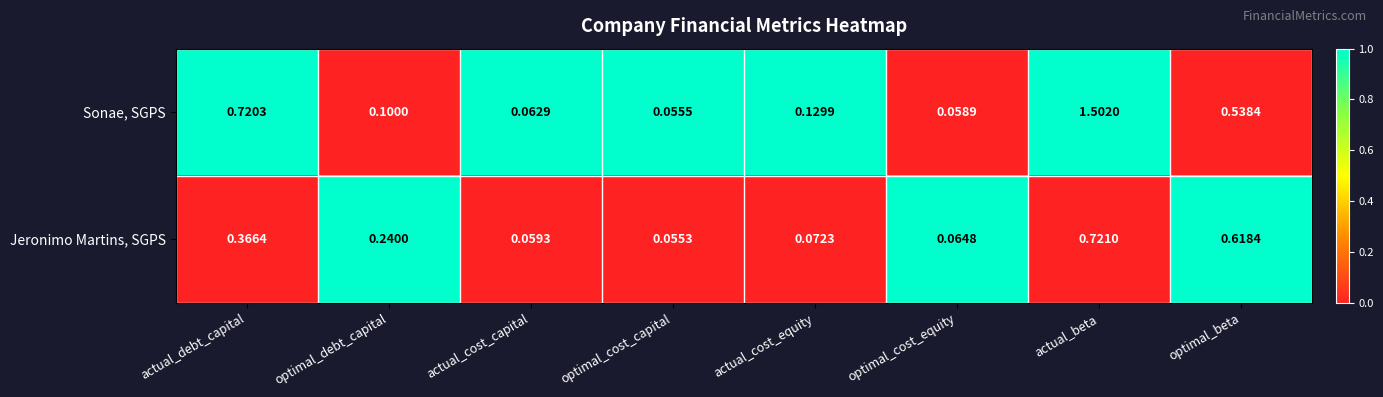

Which series has the widest spread of values?

Sonae, SGPS